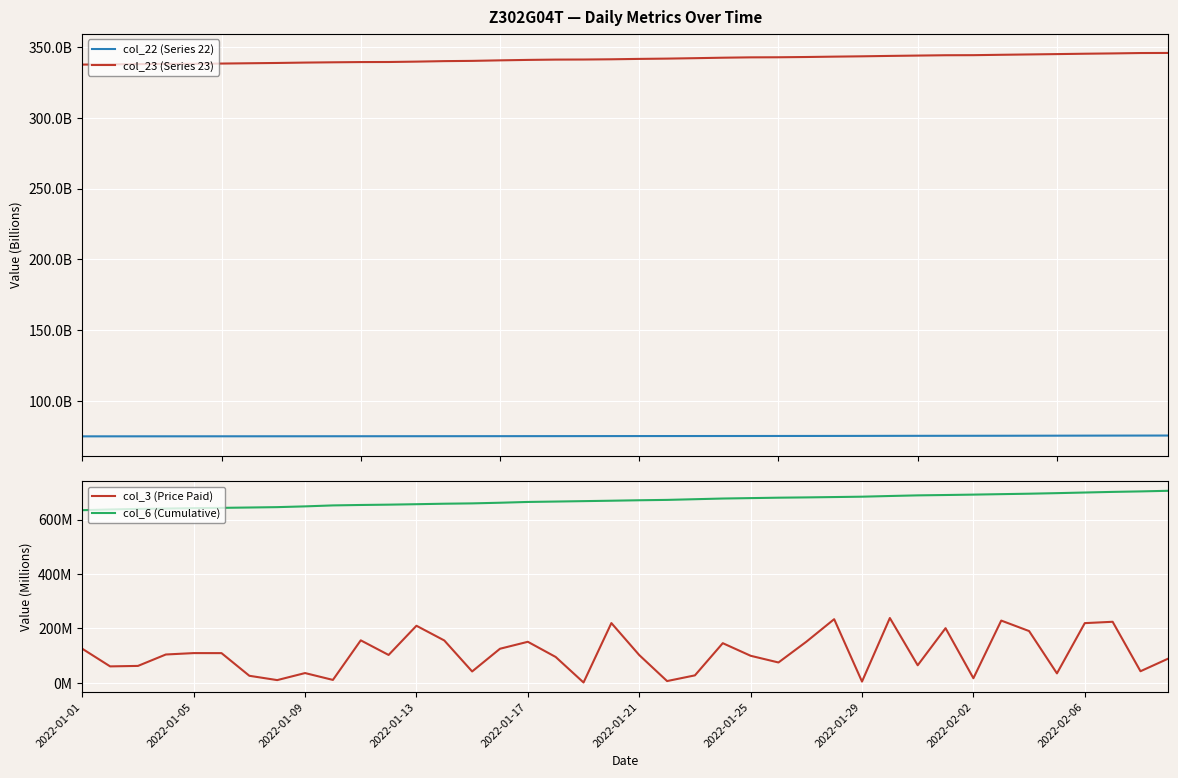

What are all the series names shown in the legend?

col_22 (Series 22), col_23 (Series 23), col_3 (Price Paid), col_6 (Cumulative)